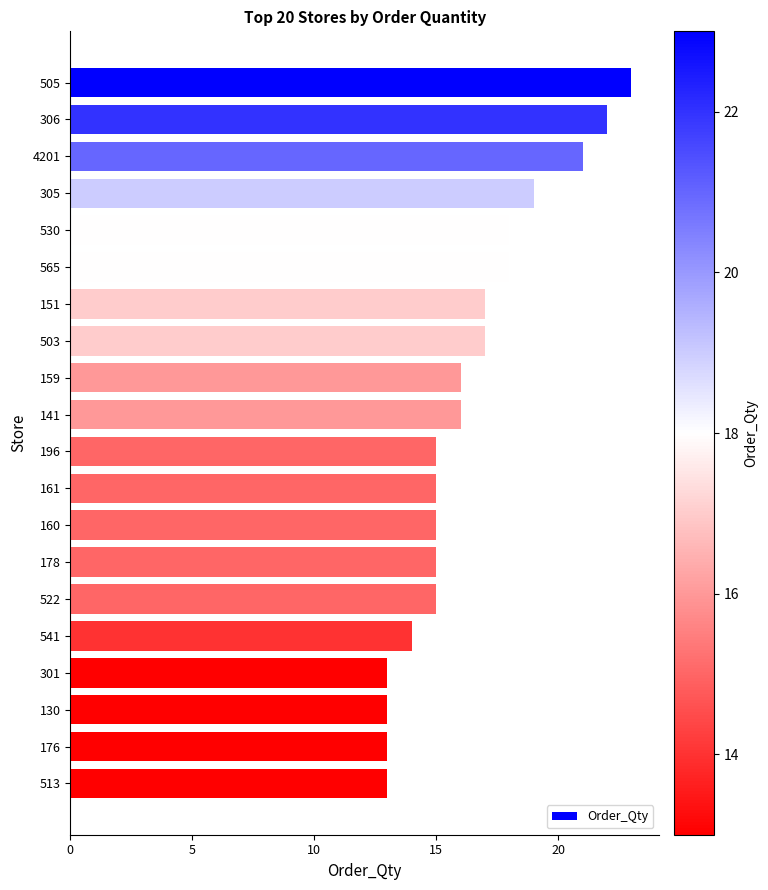

What is the maximum value shown in the chart?

23